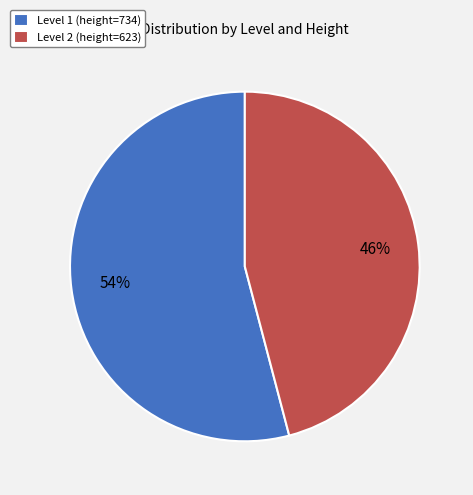

Combined, do Level 2 (height=623) and Level 1 (height=734) account for over 50%?

Yes